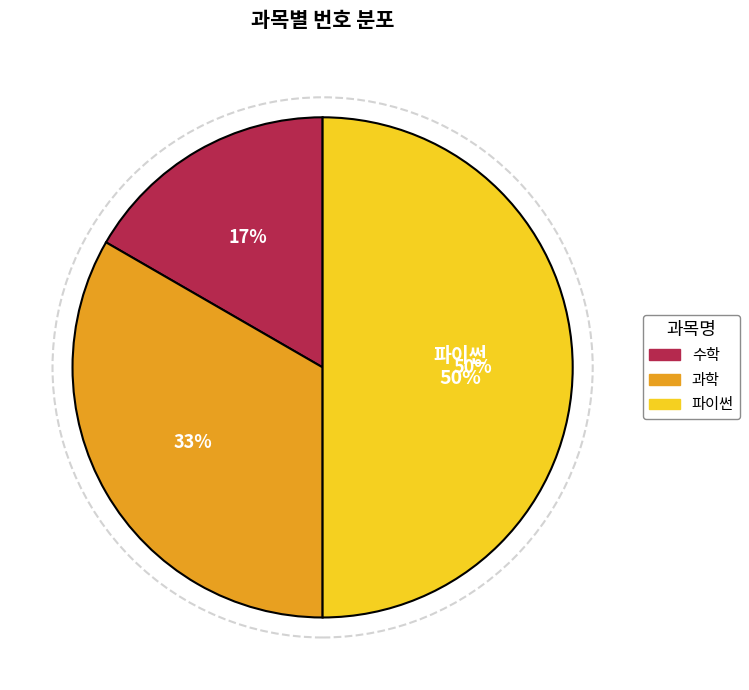

How many slices are in this pie chart?

3